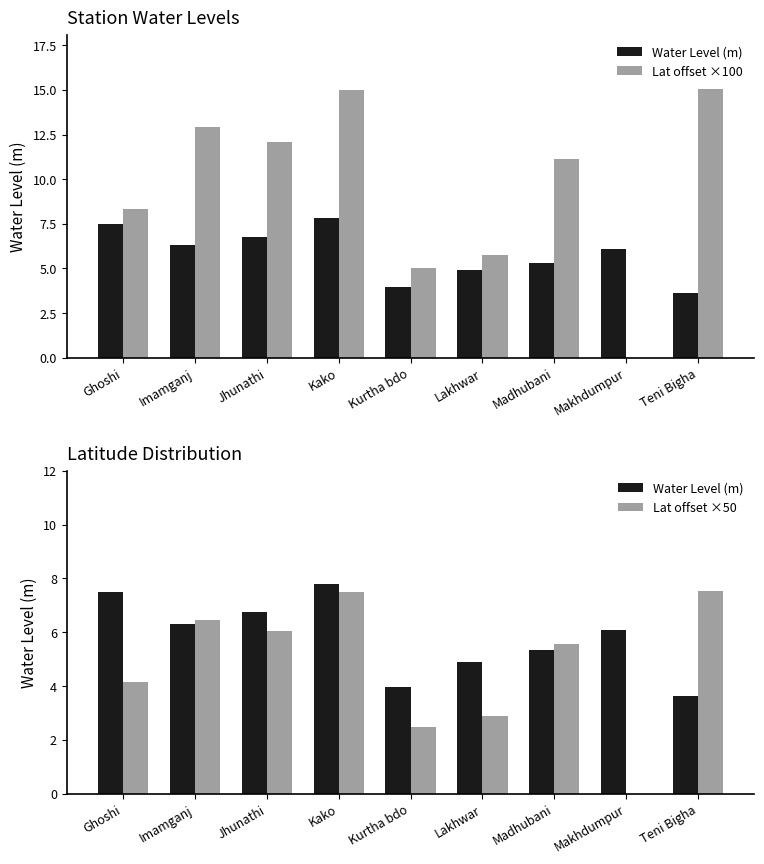

What is the value of the Water Level (m) bar at the 9th from the left?

3.6